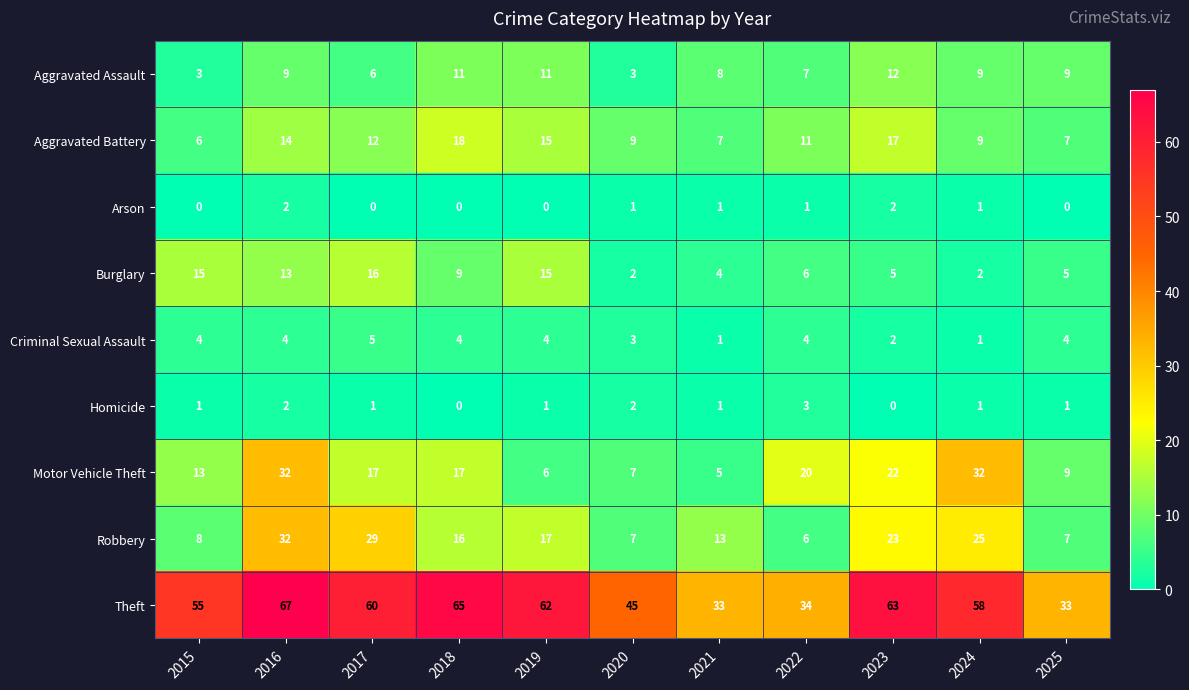

Where does the Motor Vehicle Theft series first go above 17?

2016